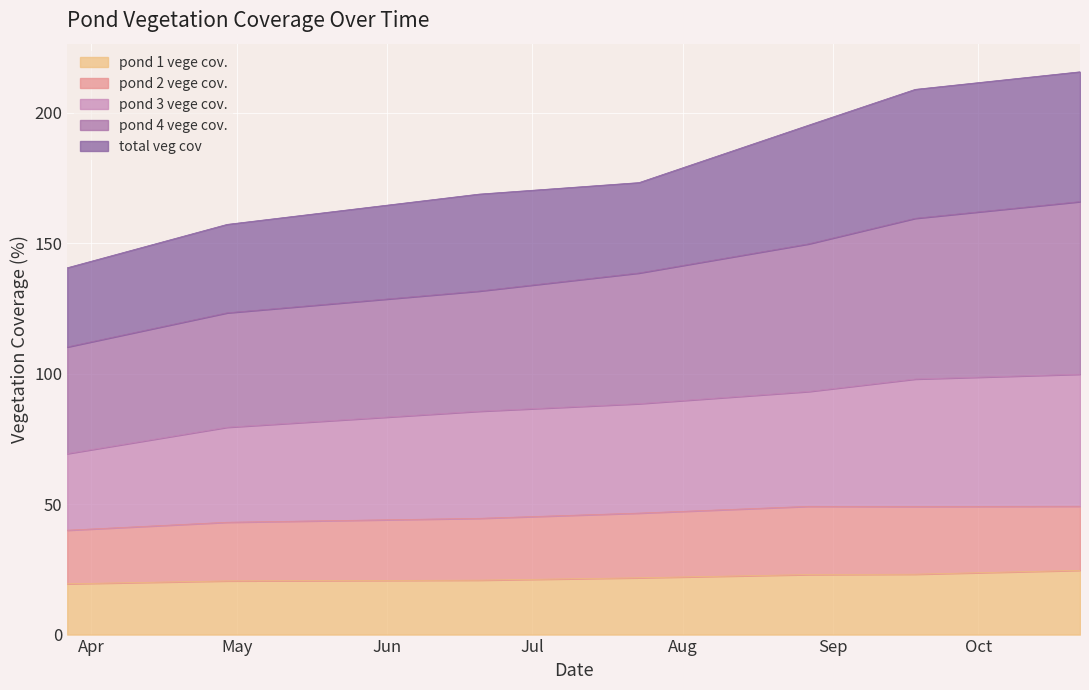

What is the lowest value of the pond 1 vege cov. series?

19.5